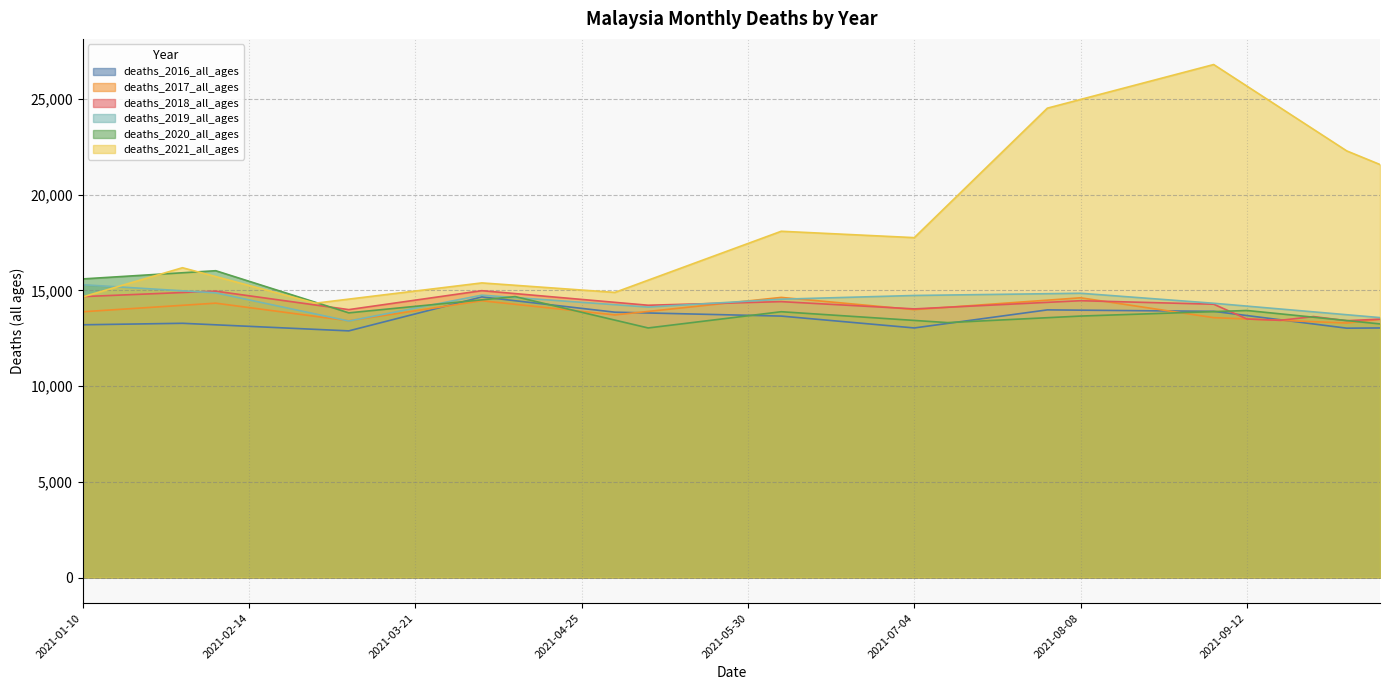

What is the maximum value for deaths_2020_all_ages?

16028.0